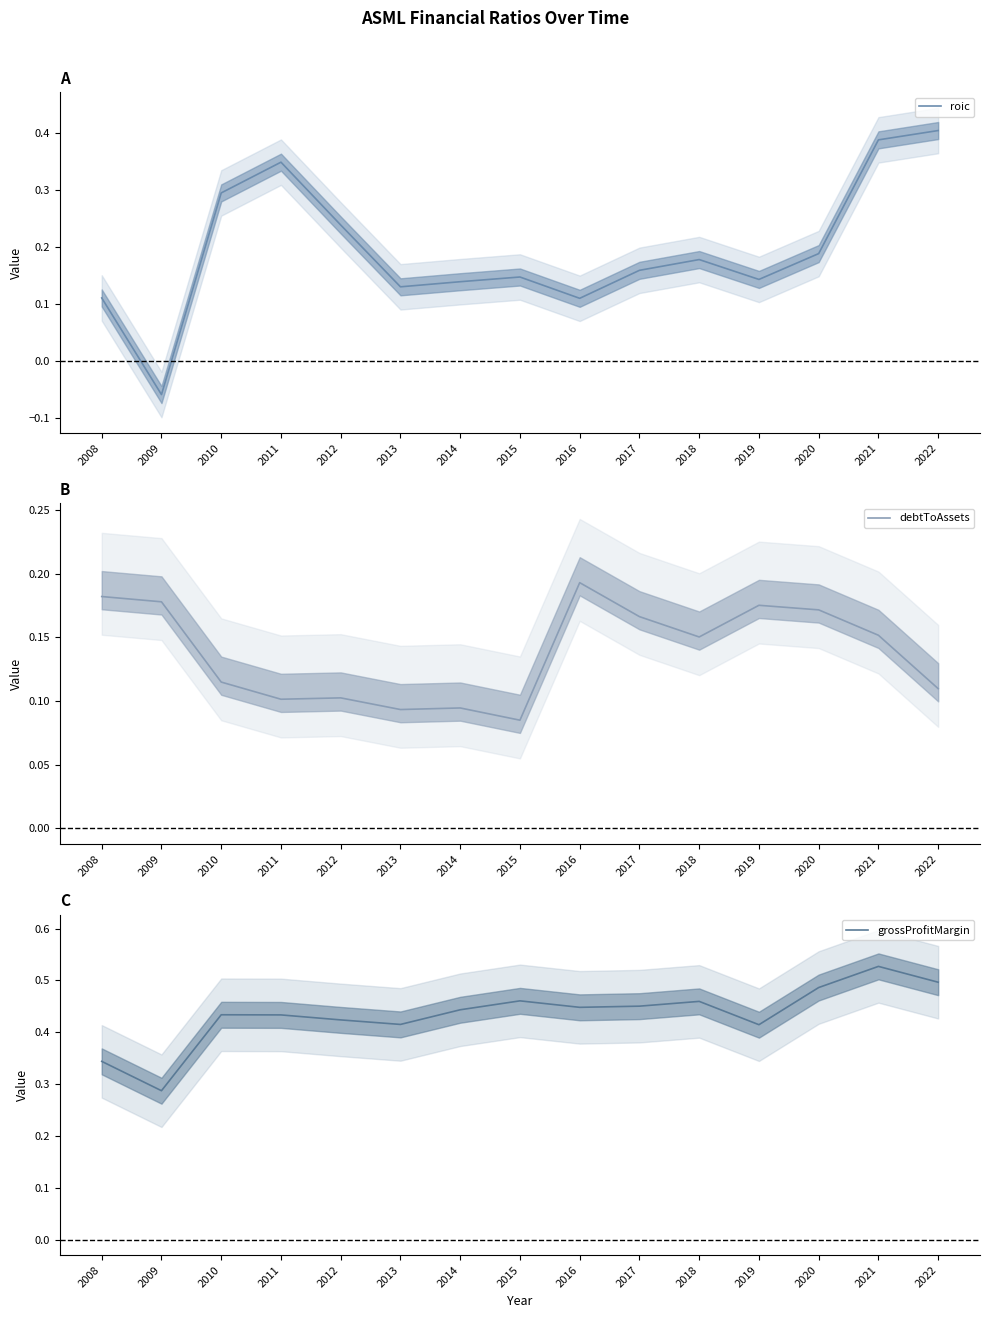

Reading left to right, what are all the values shown in this chart?

roic: 0.1	-0.1	0.3	0.3	0.2	0.1	0.1	0.1	0.1	0.2	0.2	0.1	0.2	0.4	0.4
debtToAssets: 0.2	0.2	0.1	0.1	0.1	0.1	0.1	0.1	0.2	0.2	0.2	0.2	0.2	0.2	0.1
grossProfitMargin: 0.3	0.3	0.4	0.4	0.4	0.4	0.4	0.5	0.4	0.5	0.5	0.4	0.5	0.5	0.5